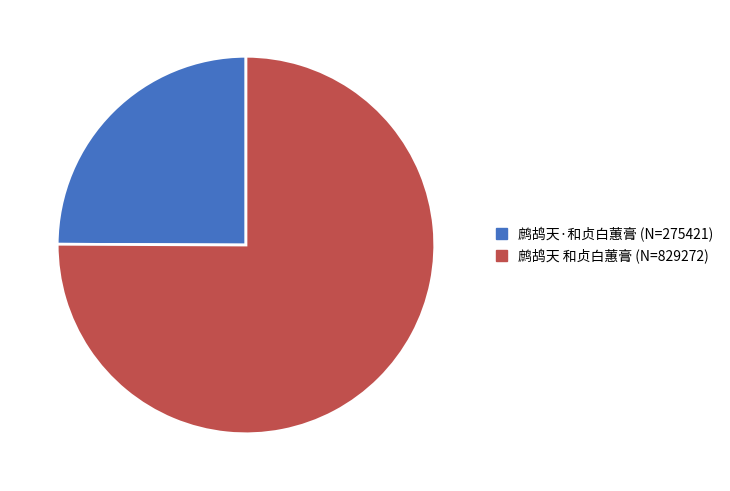

Which slice is the smallest?

鹧鸪天·和贞白蕙膏